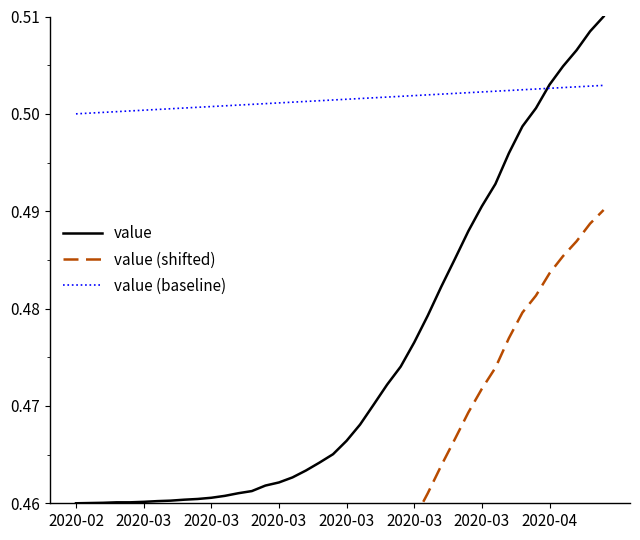

Between 13 and 19, which series saw the biggest shift?

value